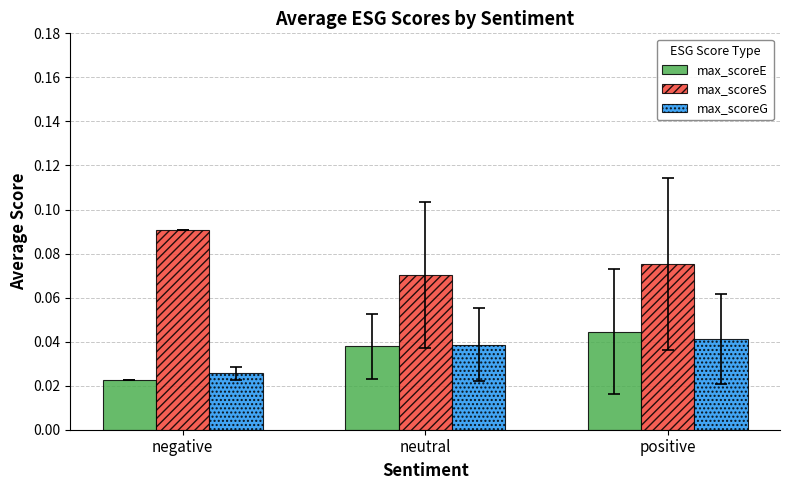

At which category is the sum across all series the highest?

positive